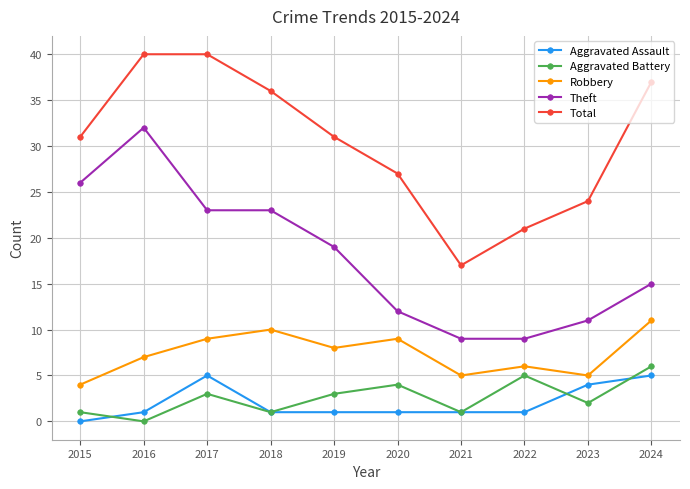

What is the value of the Total point at the 7th from the left?

17